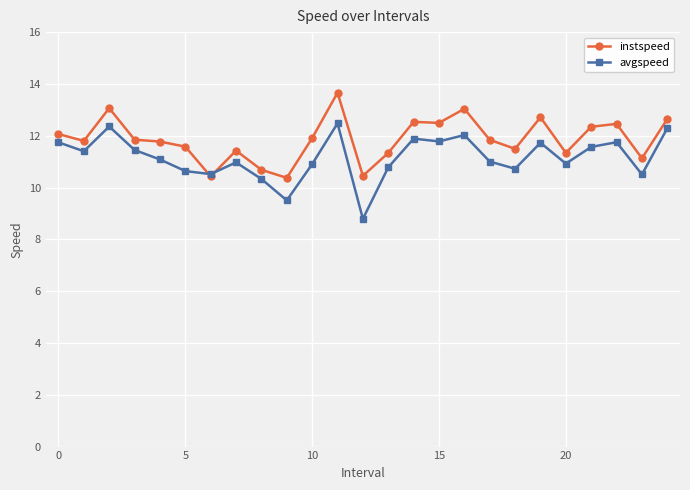

True or false: instspeed has more than 0 points higher than both neighbors.

True